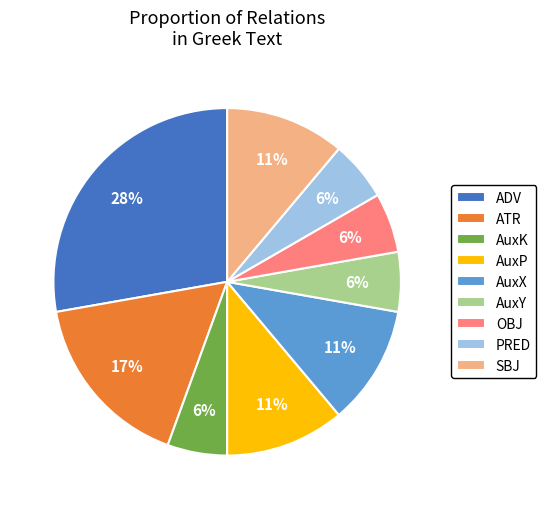

To the nearest percent, what portion does OBJ represent?

6%